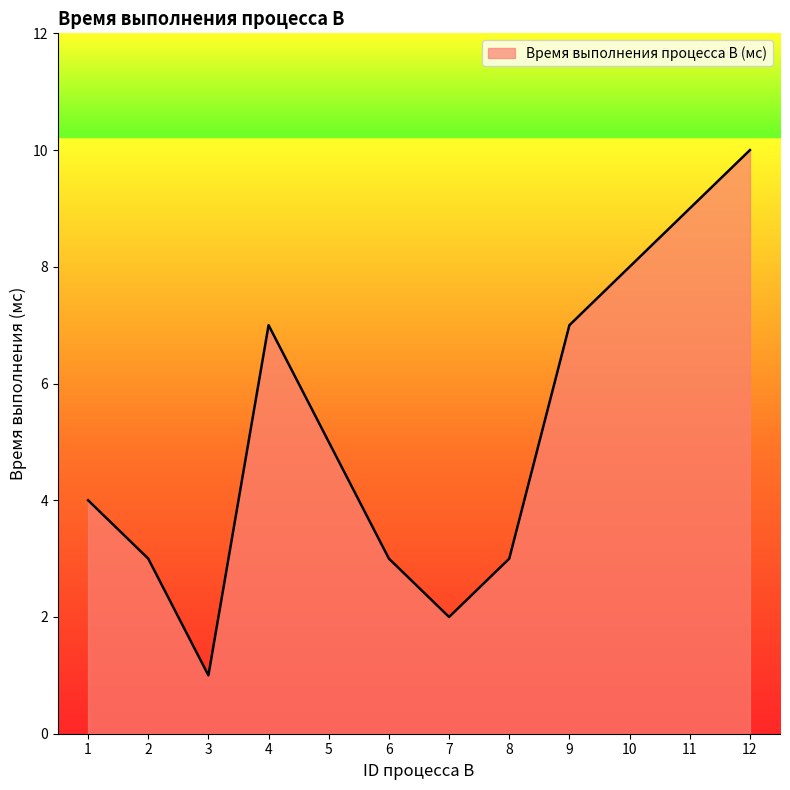

How many series are shown in this chart?

1